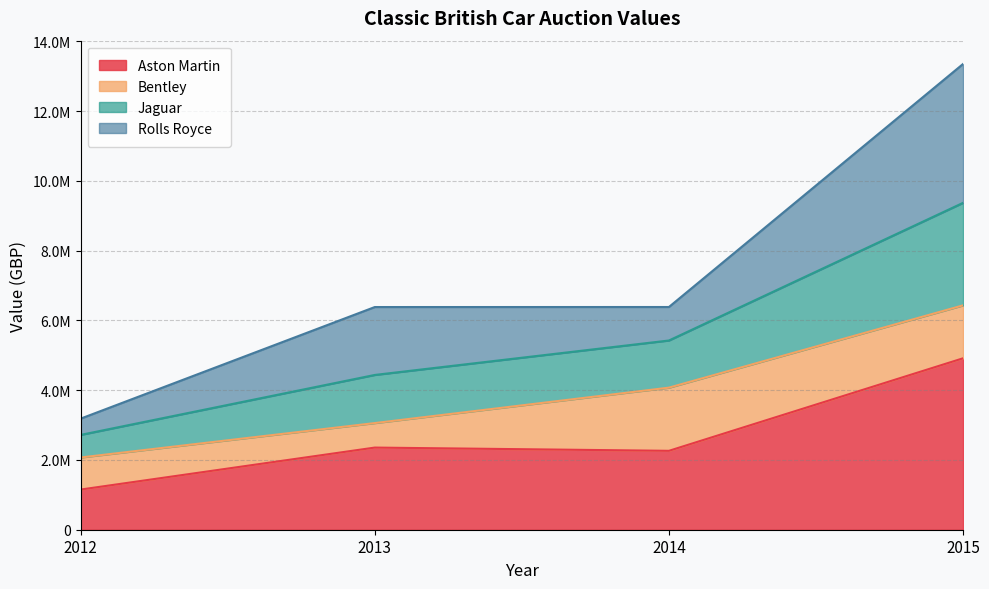

At which label does Jaguar reach its peak?

2015